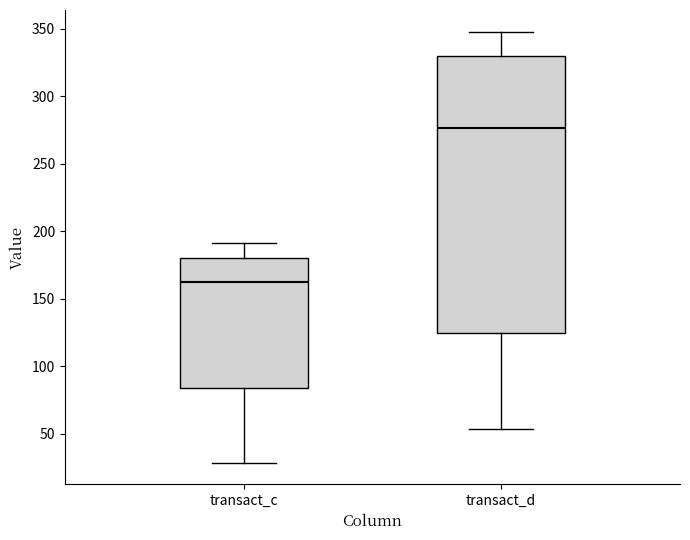

Reading left to right, read every box against the y-axis: the position of its median line, the range the box covers, and the ends of its whiskers. The values are not printed on the chart, so give them approximately, as read against the axis.

transact_c: median 165, box 85 to 180, whiskers 30 to 190
transact_d: median 275, box 125 to 330, whiskers 55 to 350